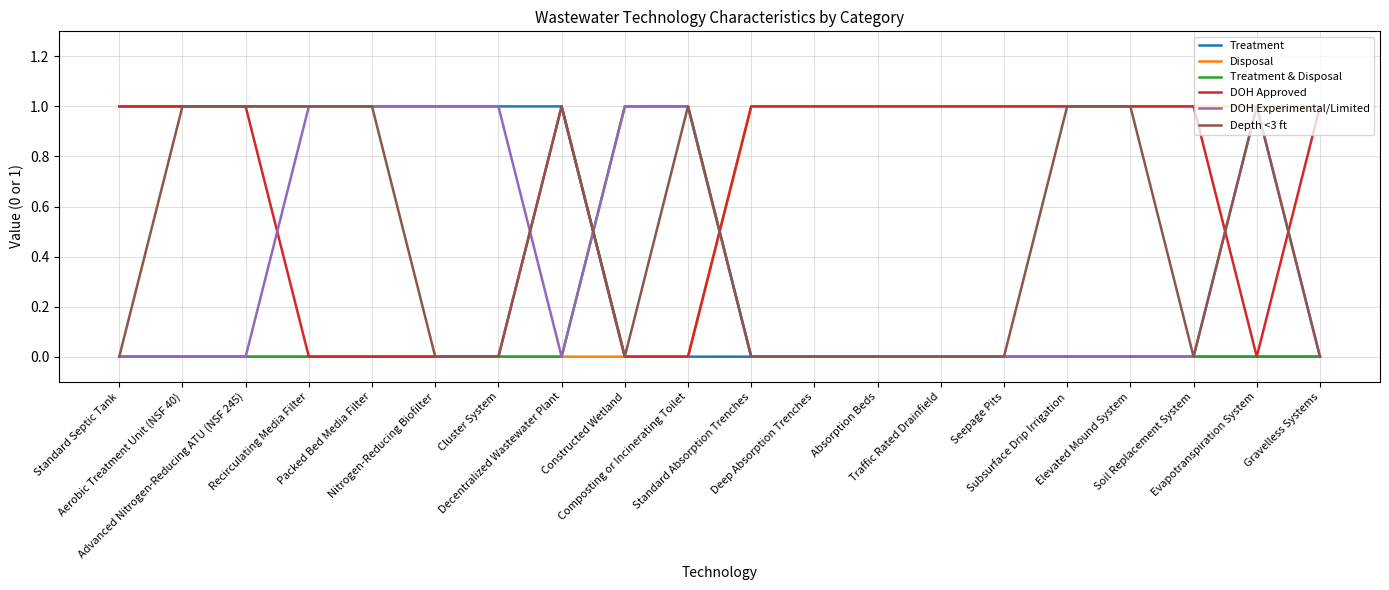

Which series has the largest total across all categories?

DOH Approved